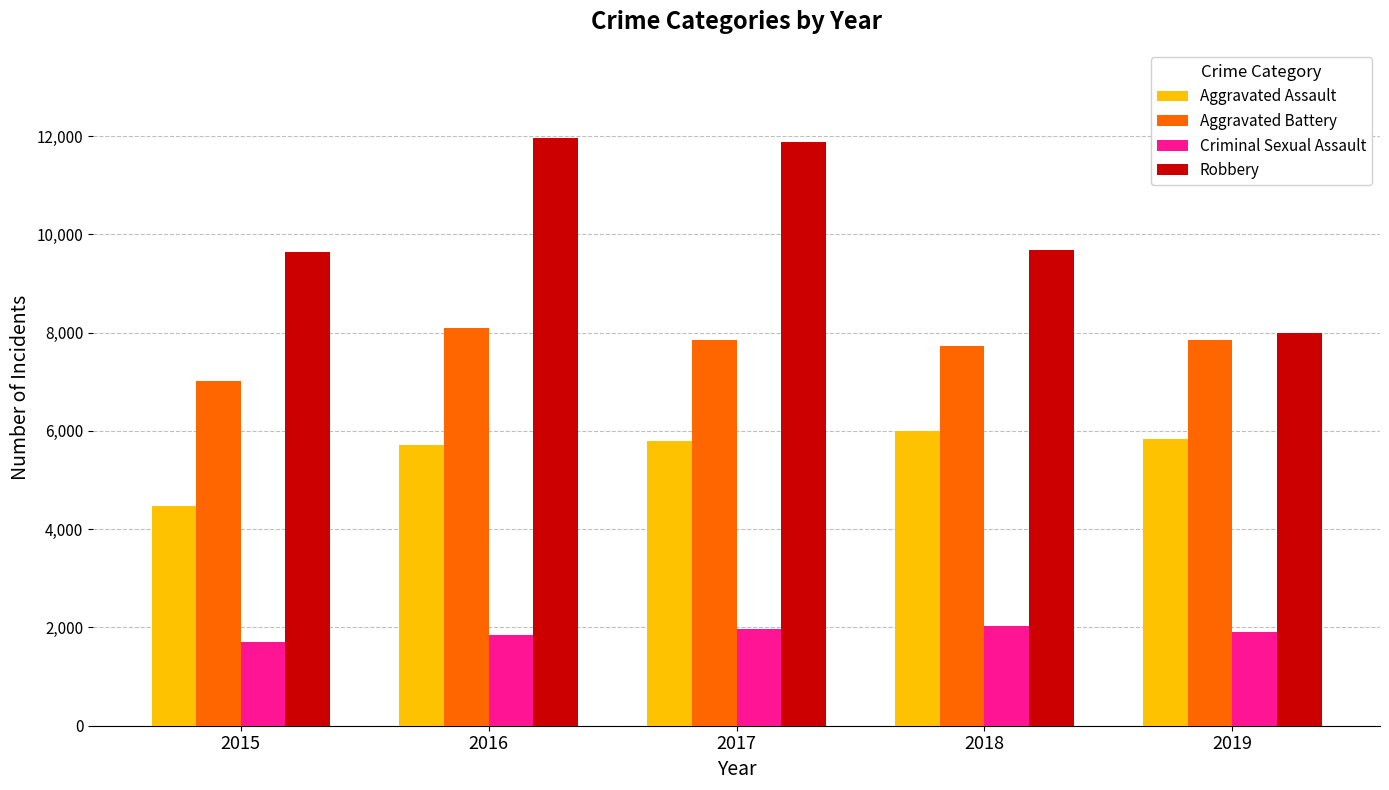

Rank the series by their average value, from highest to lowest.

Robbery, Aggravated Battery, Aggravated Assault, Criminal Sexual Assault